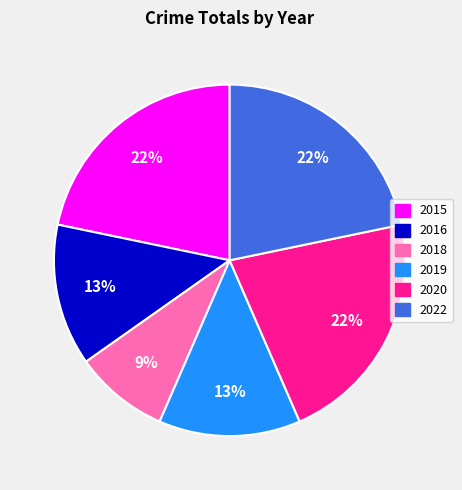

Approximately how many times larger is the value at 2015 compared to 2019?

1.7